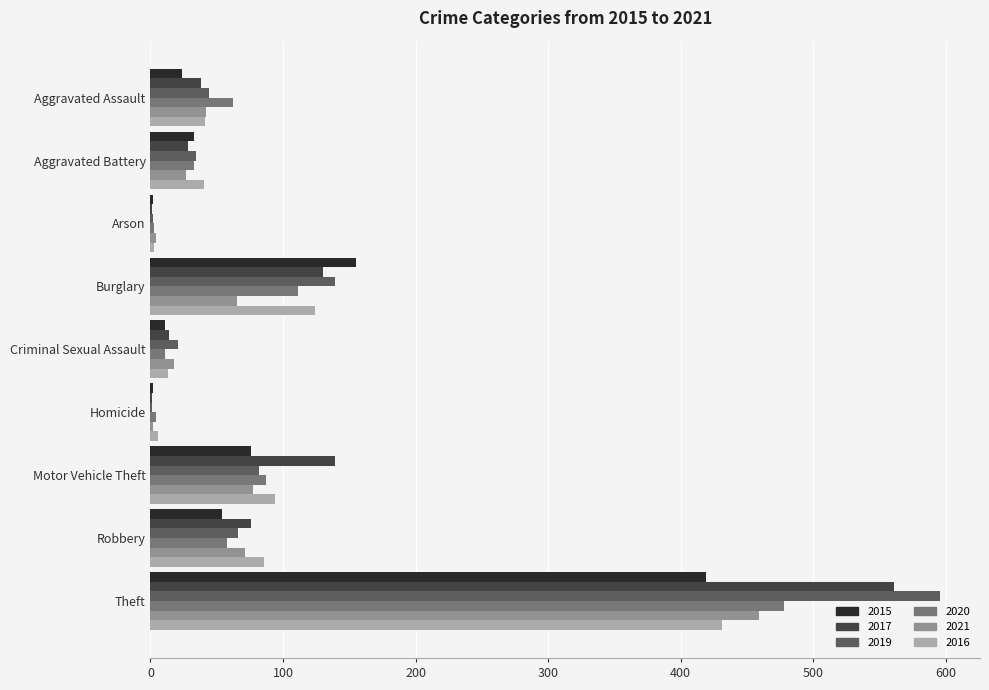

What is the sum of the 2016 values at Burglary and Aggravated Assault?

165